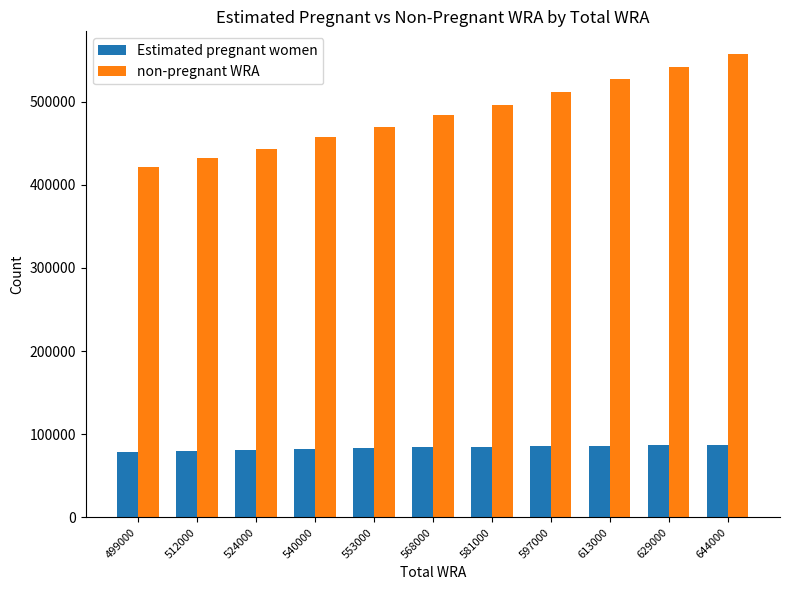

At which category is the sum across all series the highest?

644000